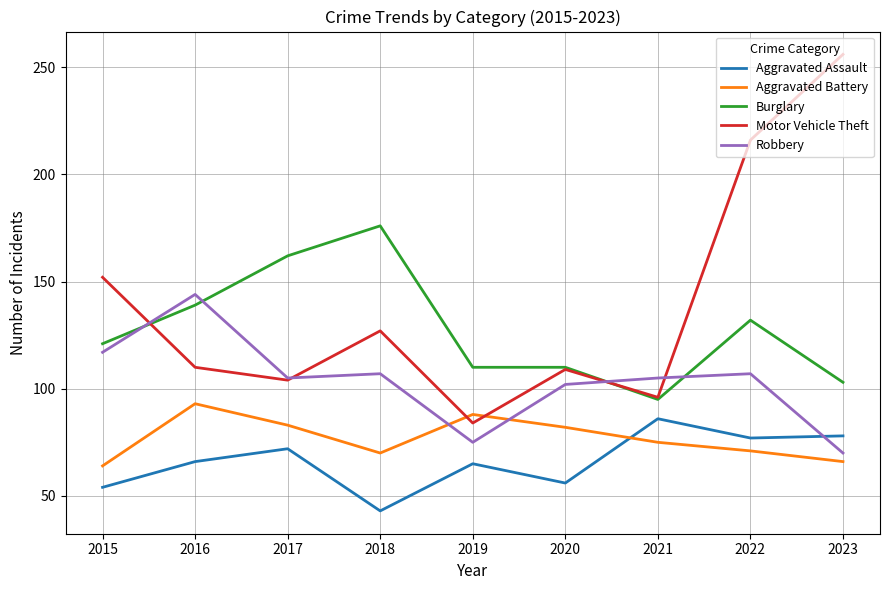

Where is Aggravated Battery nearest to the value 78?

2021